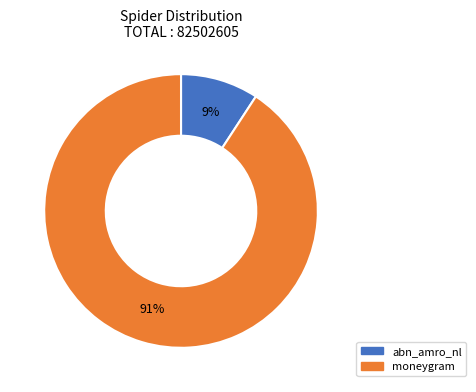

Is the sum of abn_amro_nl and moneygram greater than half?

Yes